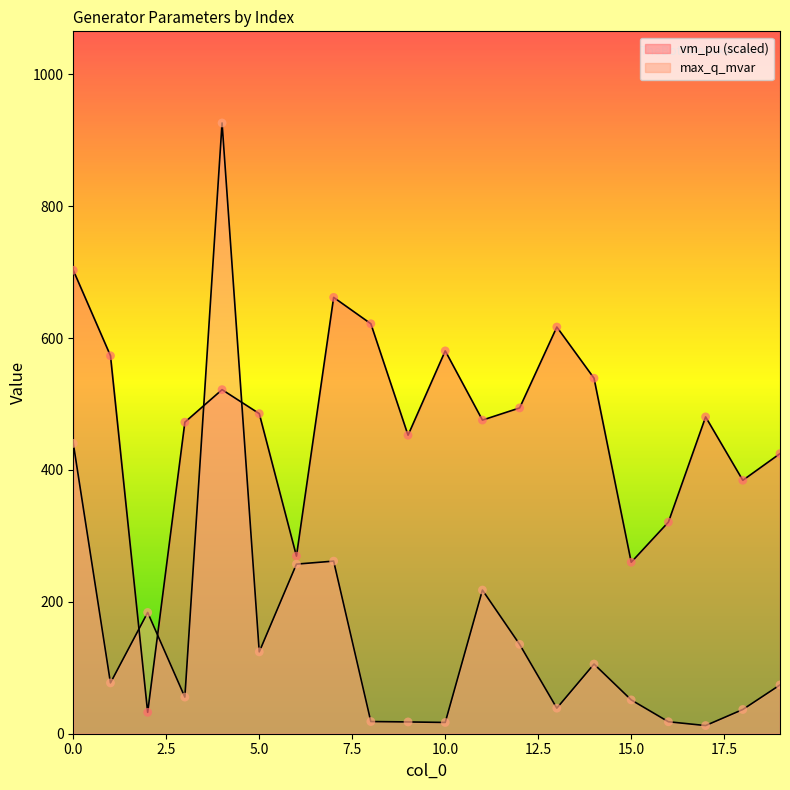

Which series reaches the minimum Y coordinate?

max_q_mvar